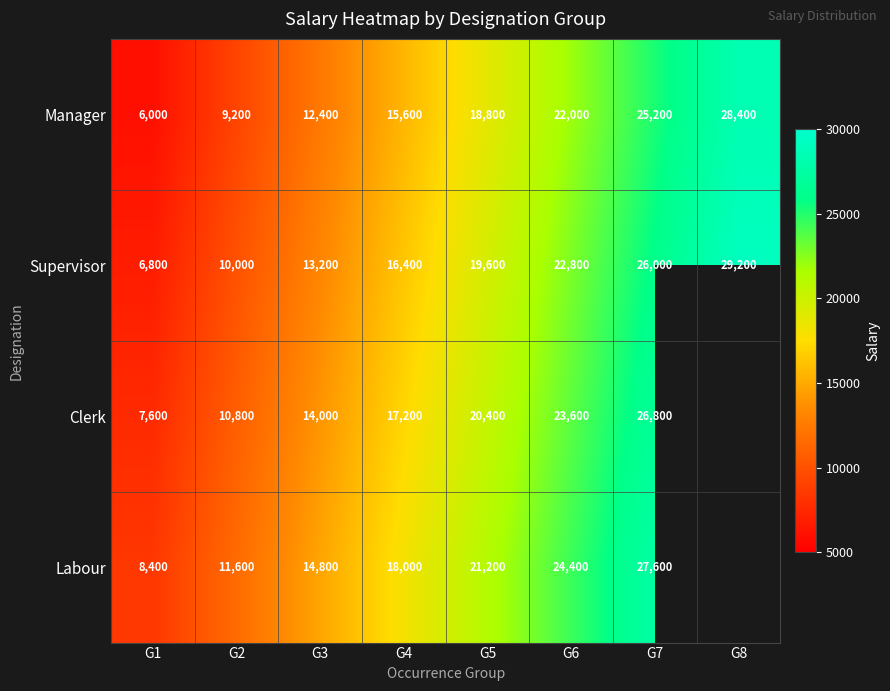

Is the value of Clerk at G6 greater than the value of Manager at G8?

No